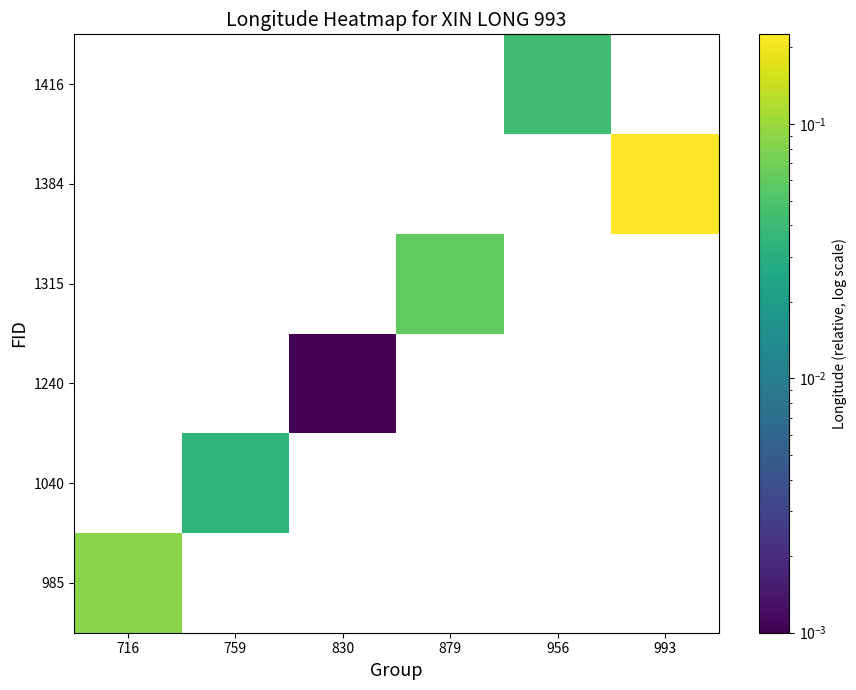

The 1315 series shows 0.0 at 879. True or false?

False